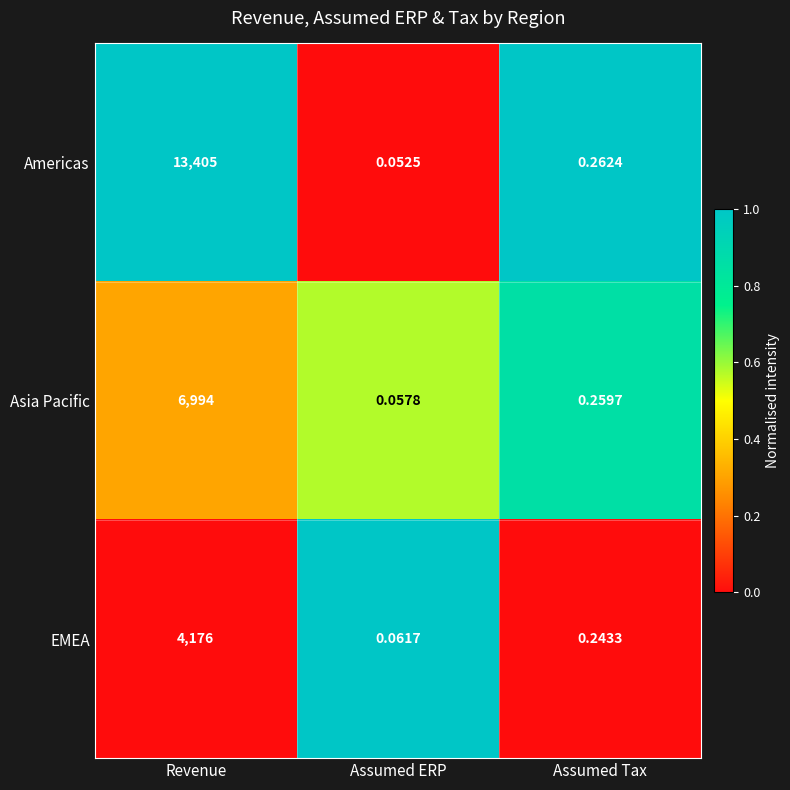

Which category has the highest value in the Americas series?

Revenue